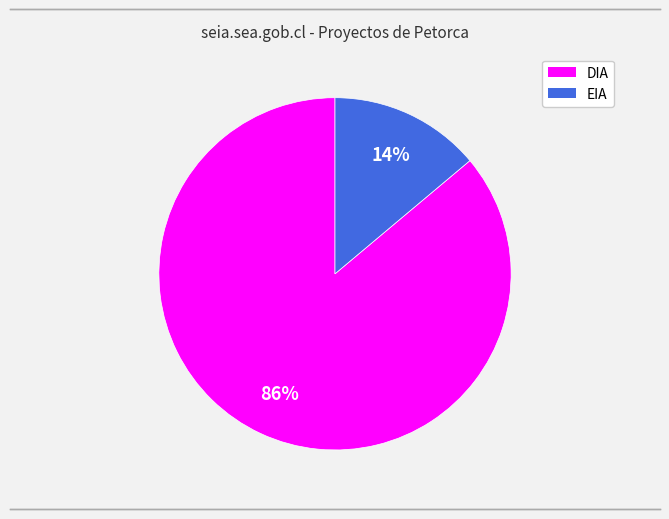

Does DIA account for over 50% of the chart?

Yes